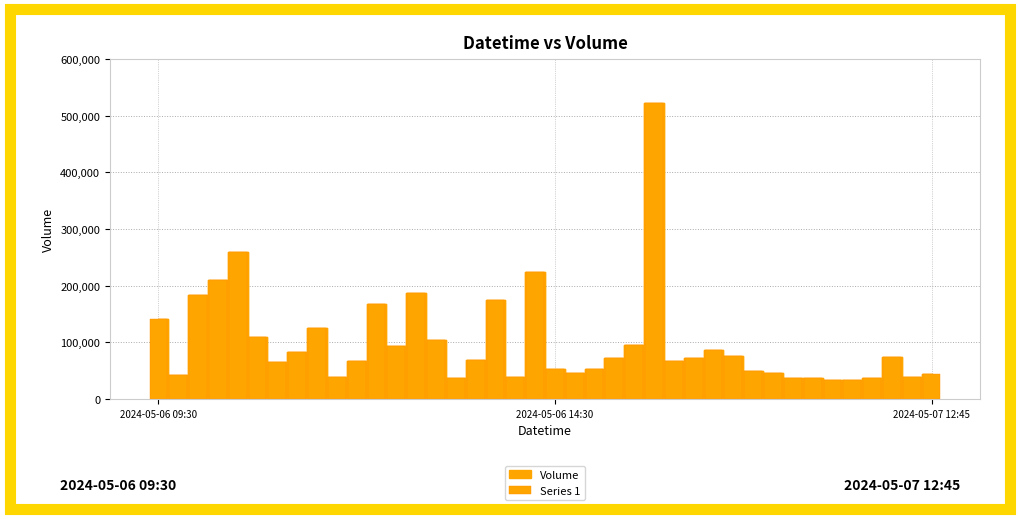

What is the difference between the maximum and minimum values?

487981